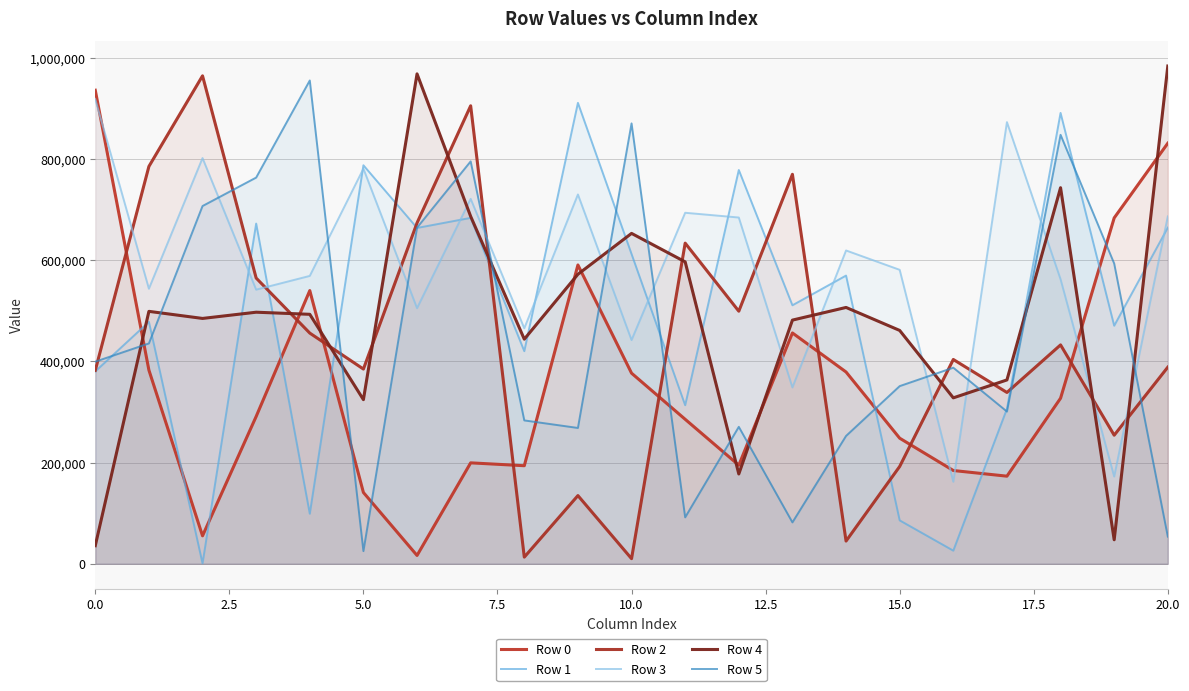

At how many categories does at least one series exceed 887038?

8